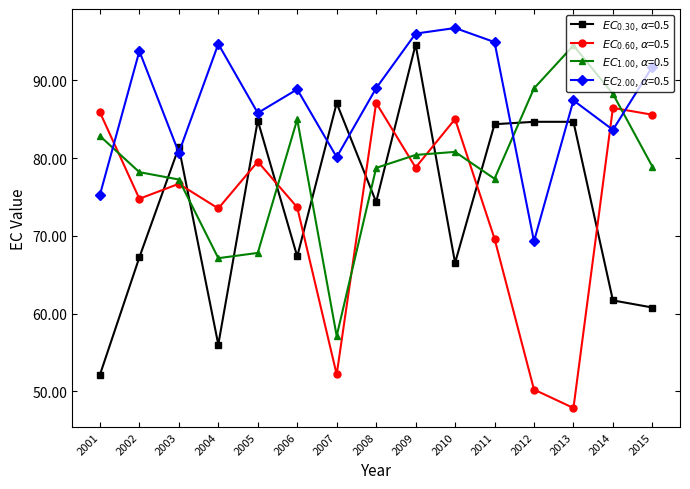

Does the chart have visible grid lines?

No